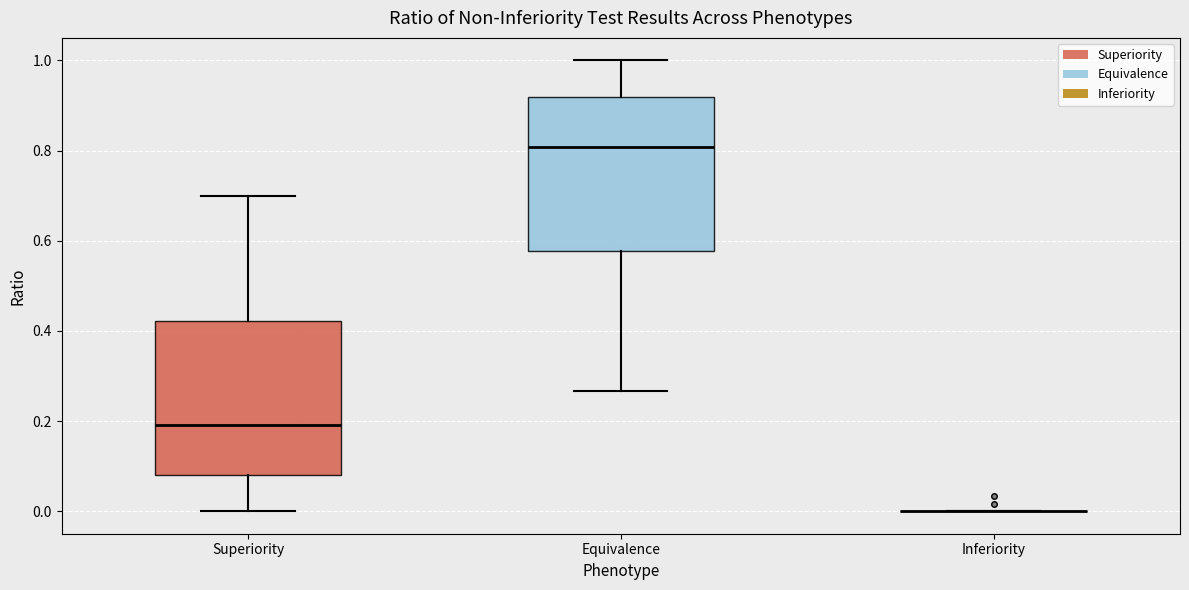

Reading left to right, transcribe this box plot: for each box, give where its median line is, the range the box spans, and where its two whiskers end, as read against the y-axis. The values are not printed on the chart, so give them approximately, as read against the axis.

Superiority: median 0.20, box 0.08 to 0.42, whiskers 0.00 to 0.70
Equivalence: median 0.80, box 0.58 to 0.92, whiskers 0.26 to 1.00
Inferiority: box collapsed to a line at 0.00, whiskers 0.00 to 0.00